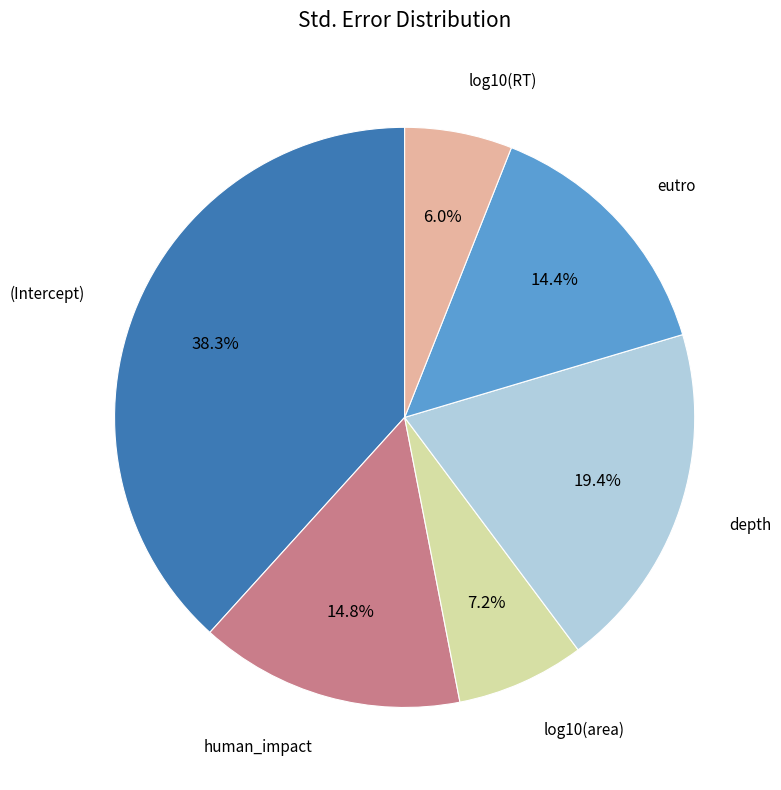

Is there any slice that represents more than half of the pie?

No